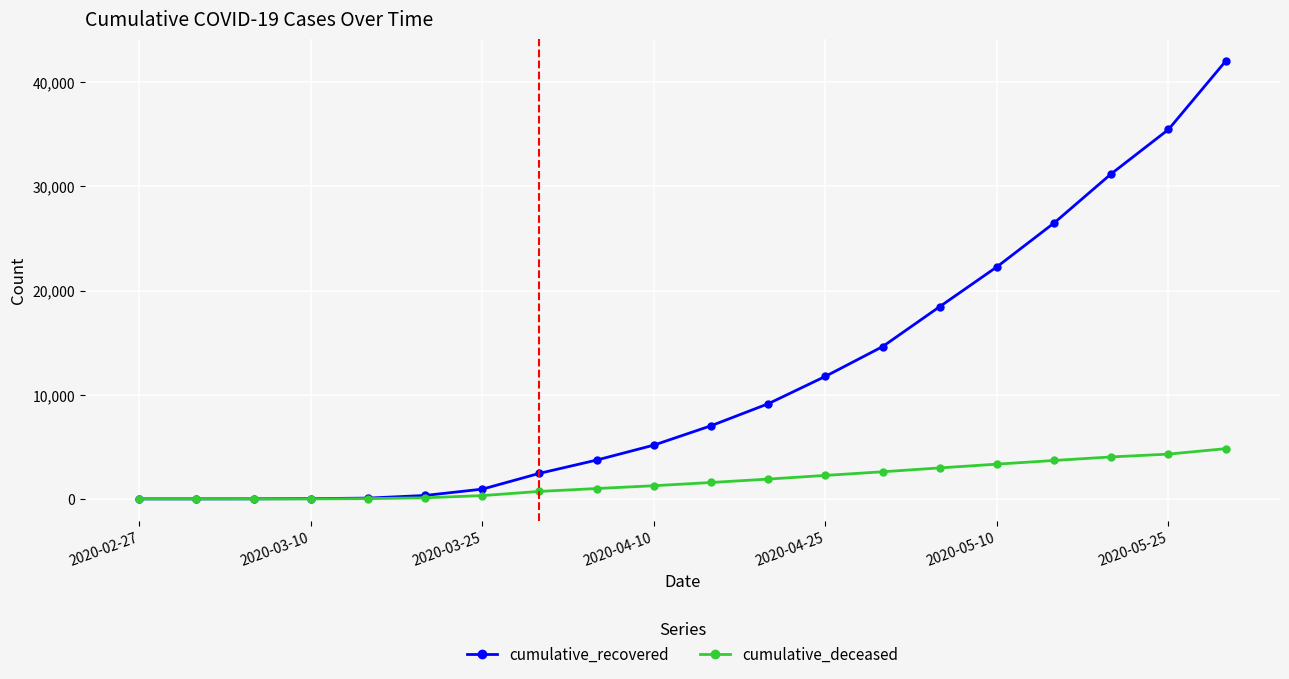

What is the maximum value shown in the chart?

42026